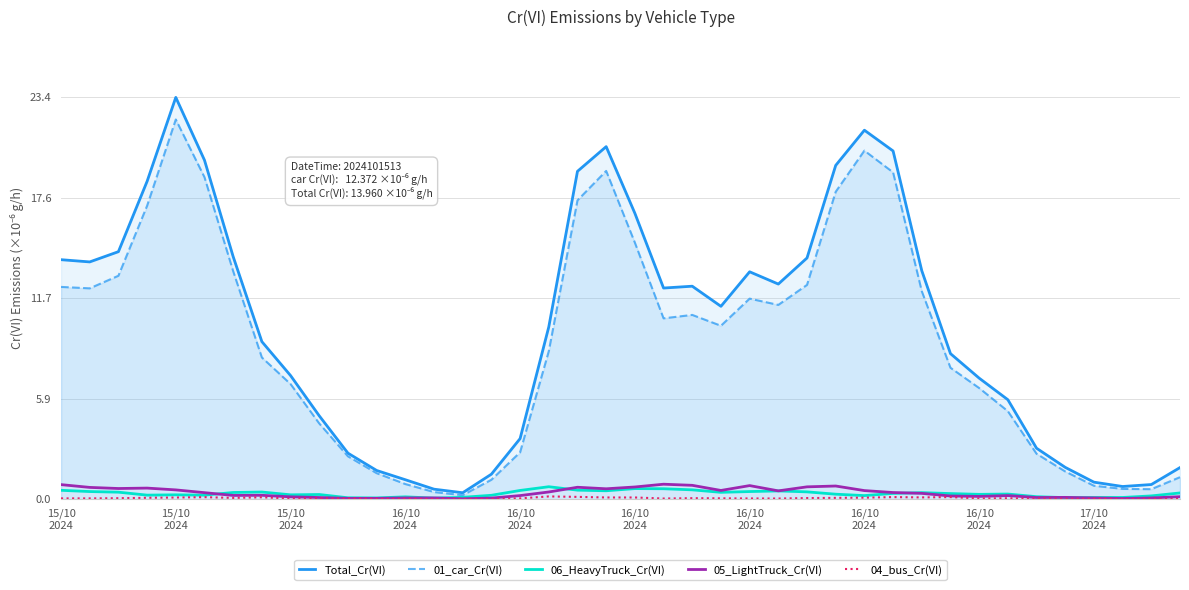

The value of 01_car_Cr(VI) at 17/10 2024 is 0.8. True or false?

True